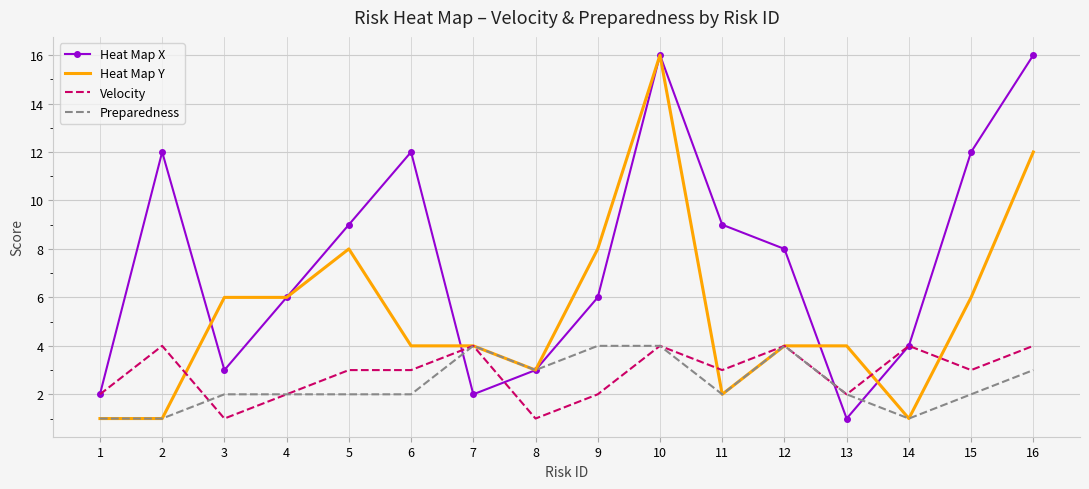

Is the value of Heat Map Y at 16 greater than the value of Velocity at 13?

Yes